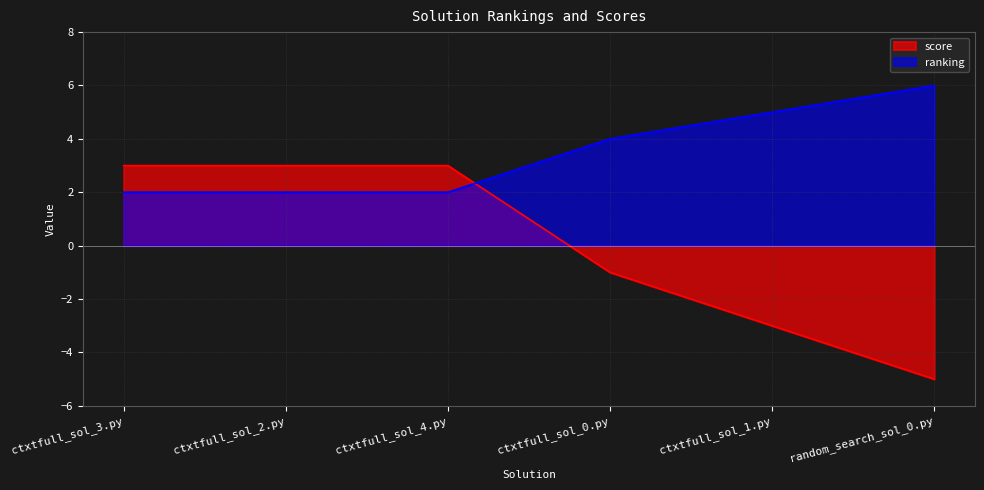

Between which two adjacent categories do ranking and score first intersect?

ctxtfull_sol_4.py and ctxtfull_sol_0.py